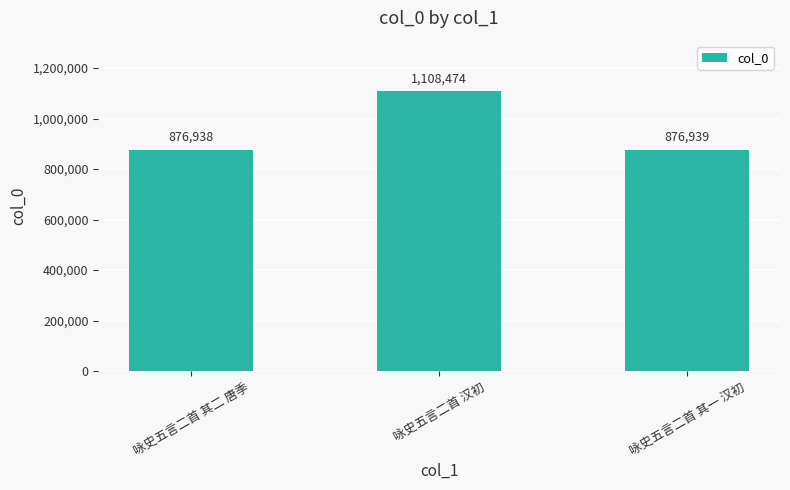

Rank the categories by value from highest to lowest.

咏史五言二首 汉初, 咏史五言二首 其一 汉初, 咏史五言二首 其二 唐季